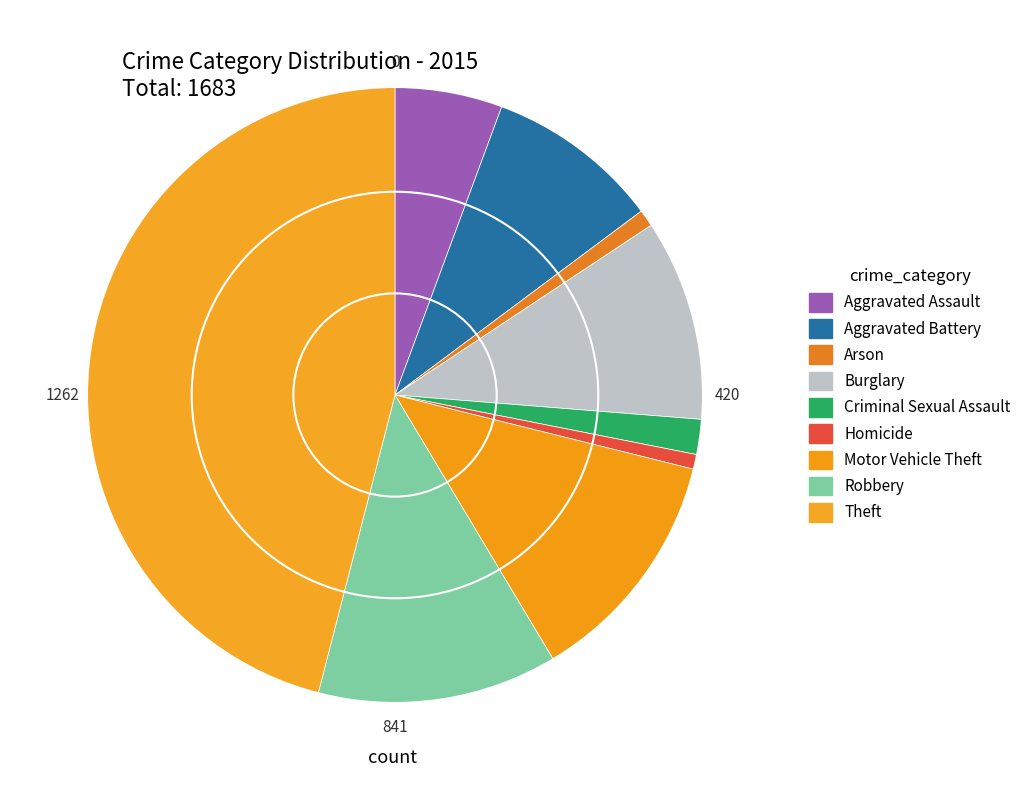

What is the ratio of the value at Motor Vehicle Theft to the value at Aggravated Assault?

2.2